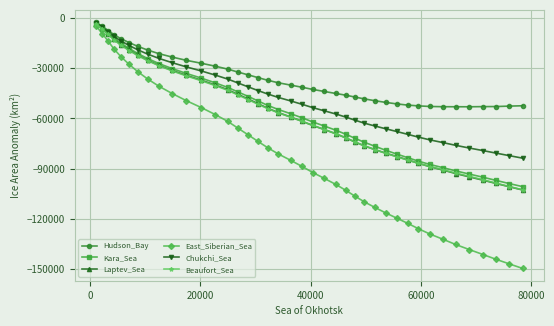

What is the average value of the Beaufort_Sea series?

-57783